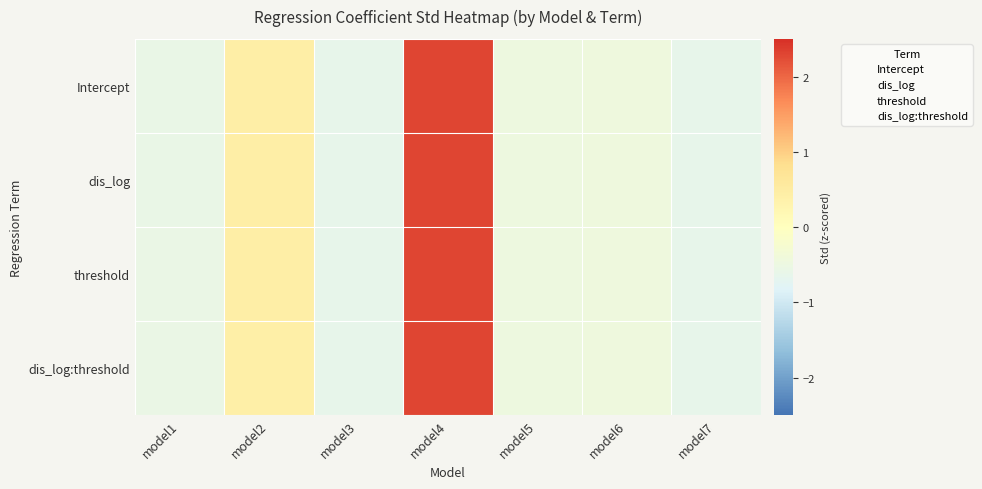

Reading left to right, extract all data points from this chart.

Intercept: model1=-0.6	model2=0.4	model3=-0.6	model4=2.3	model5=-0.5	model6=-0.4	model7=-0.6
dis_log: model1=-0.6	model2=0.4	model3=-0.6	model4=2.3	model5=-0.5	model6=-0.4	model7=-0.6
threshold: model1=-0.6	model2=0.4	model3=-0.6	model4=2.3	model5=-0.5	model6=-0.4	model7=-0.6
dis_log:threshold: model1=-0.6	model2=0.4	model3=-0.6	model4=2.3	model5=-0.5	model6=-0.4	model7=-0.6